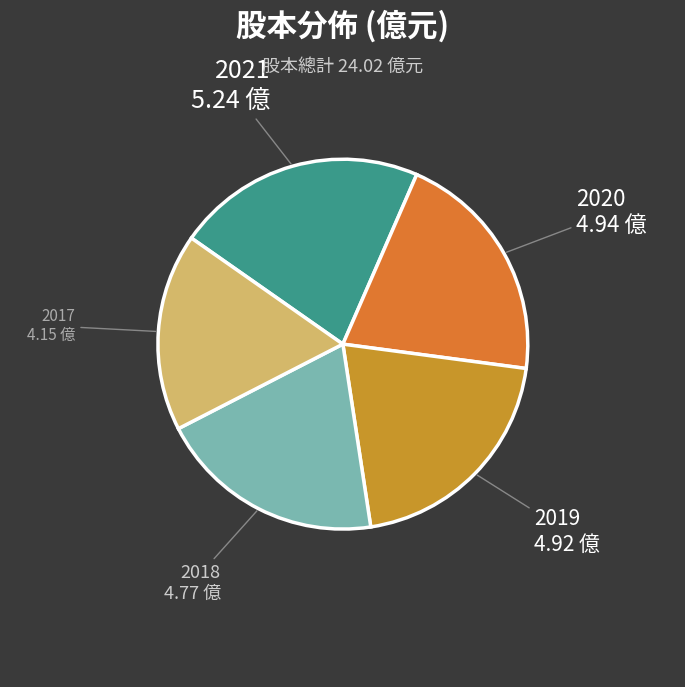

How many slices are in this pie chart?

5